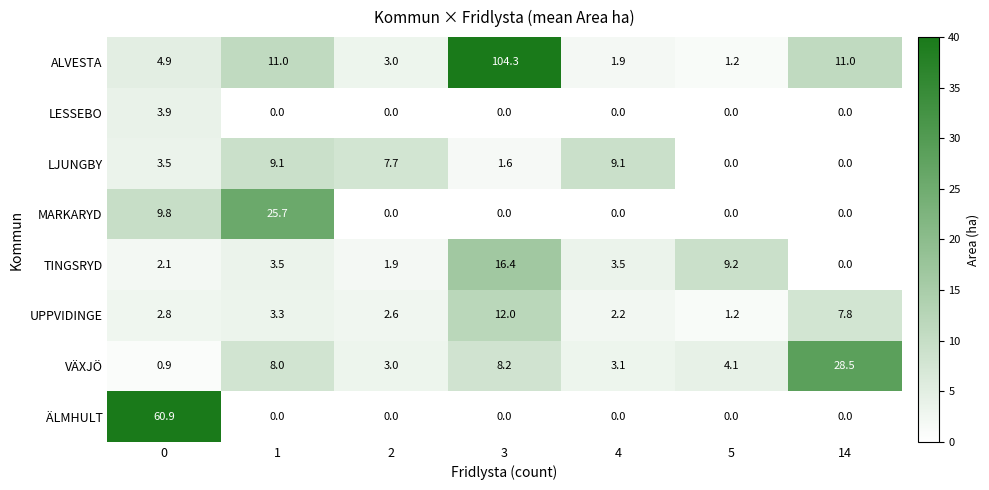

What is the difference between the UPPVIDINGE values at 1 and 5?

2.1